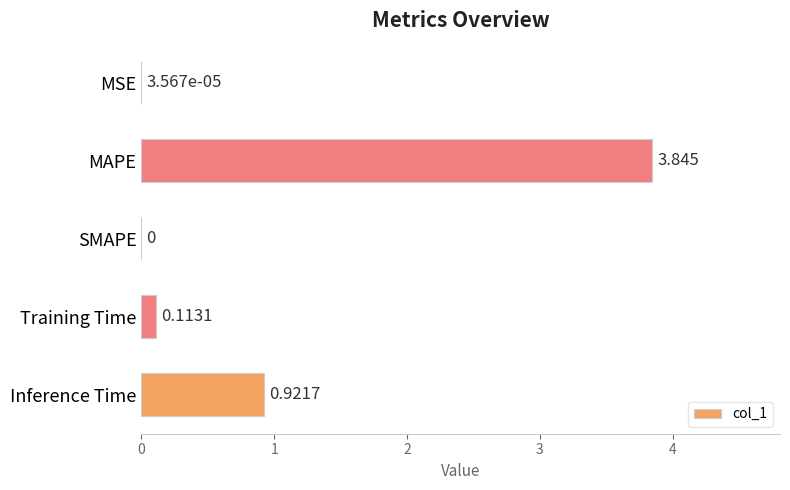

Where is the data nearest to the value 1?

Inference Time